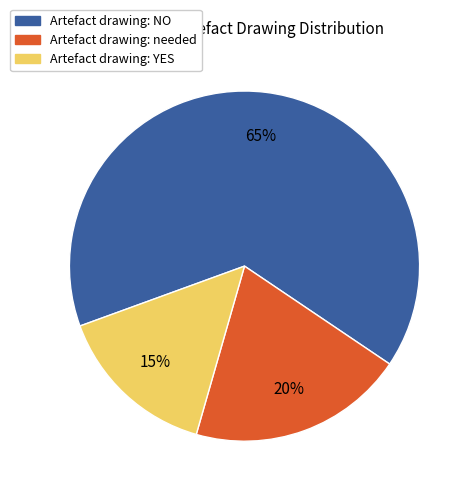

To the nearest percent, what is the average slice percentage?

33%